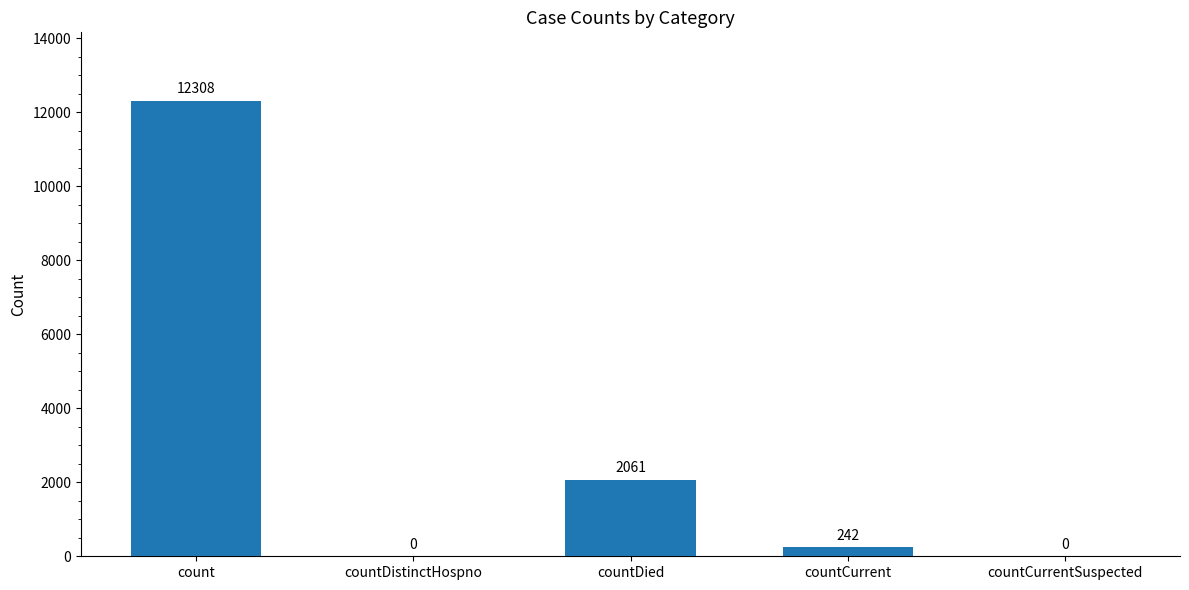

Which label corresponds to the largest value in the chart?

count